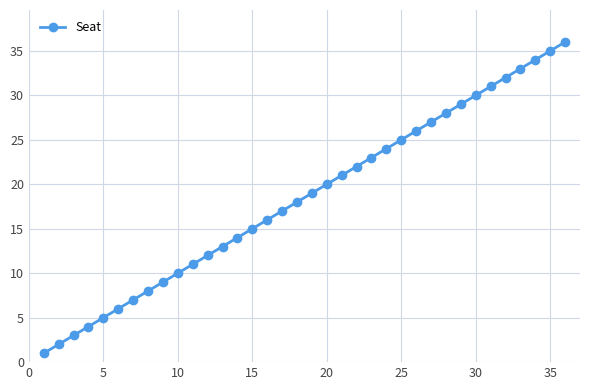

What is the difference between the maximum and second lowest values?

34